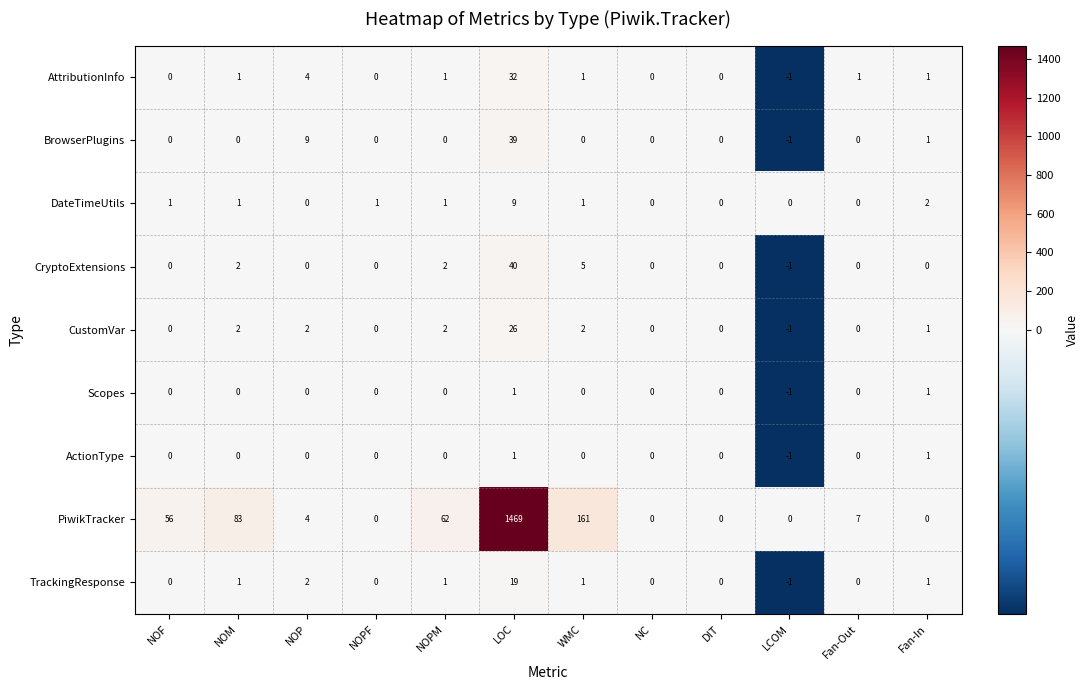

How many values in the ActionType series are below 0?

1